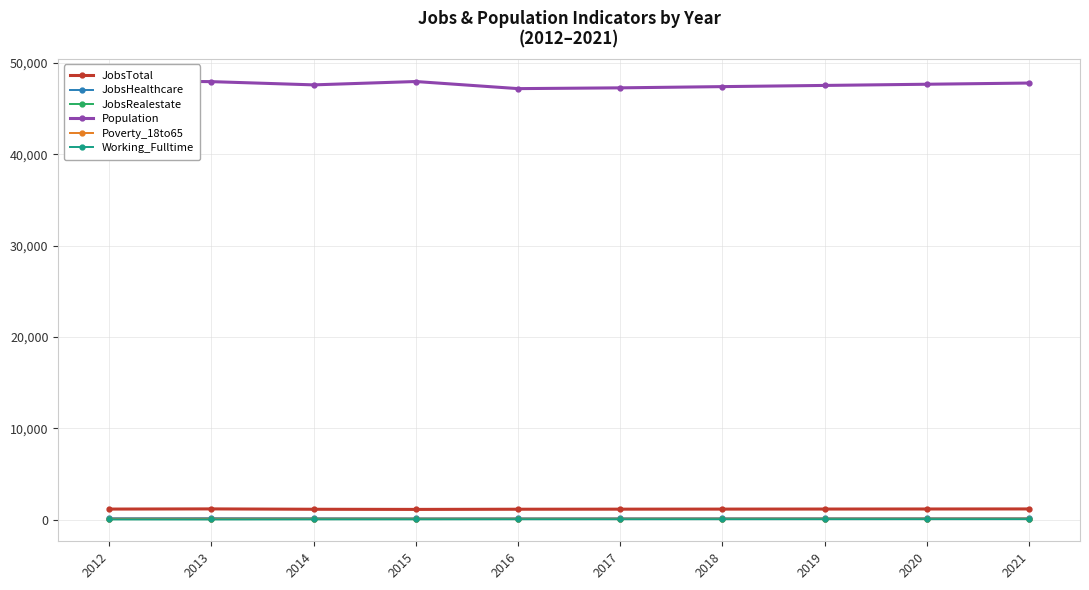

At which category is the sum across all series the highest?

2012